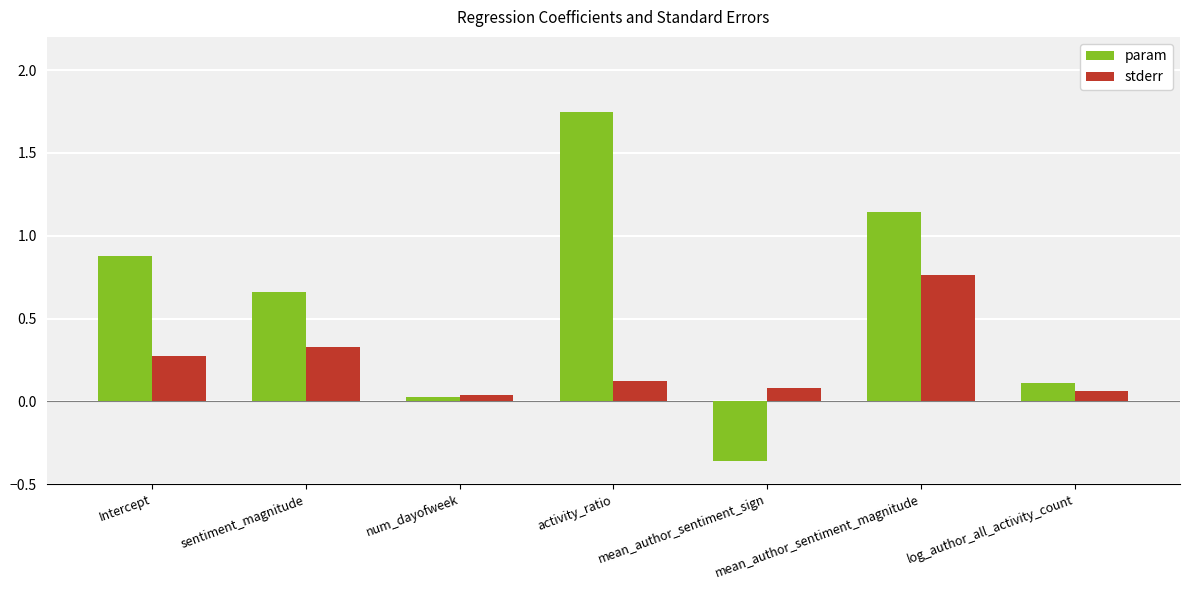

Rank the series by their average value, from lowest to highest.

stderr, param